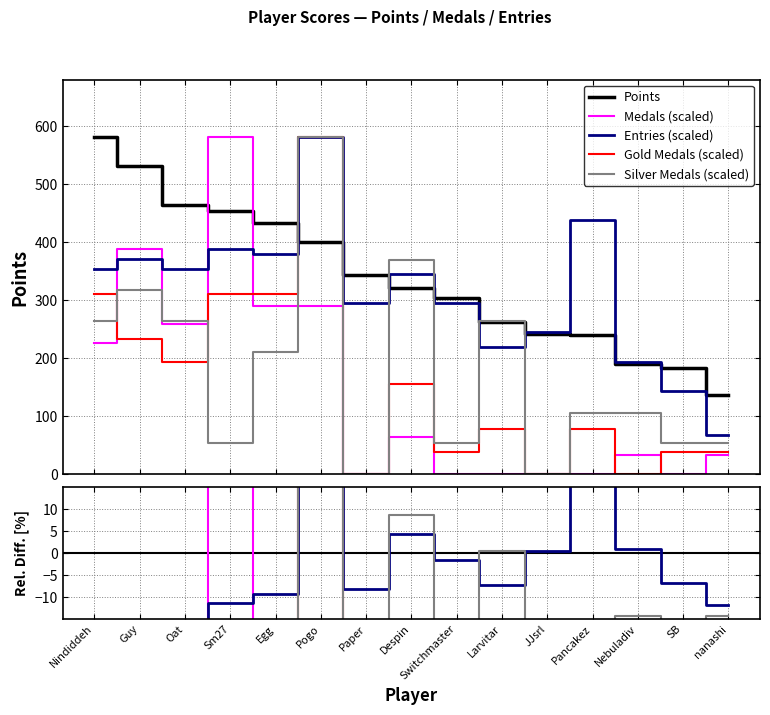

Which series has the largest range (max minus min)?

Medals